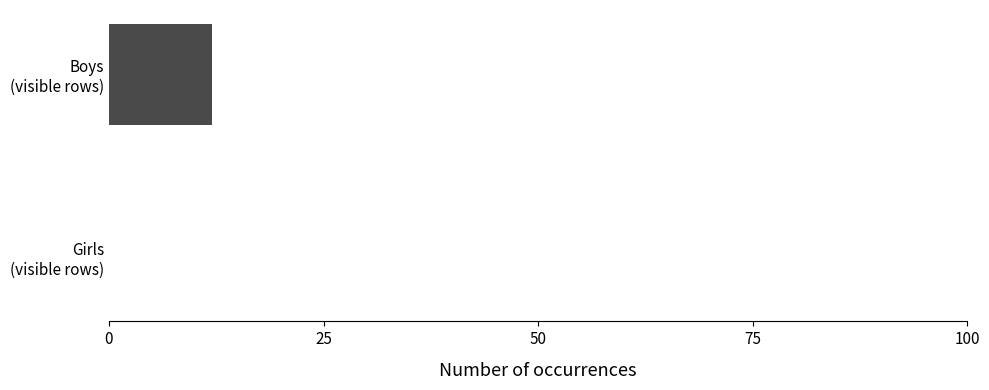

What is the greatest value displayed?

12